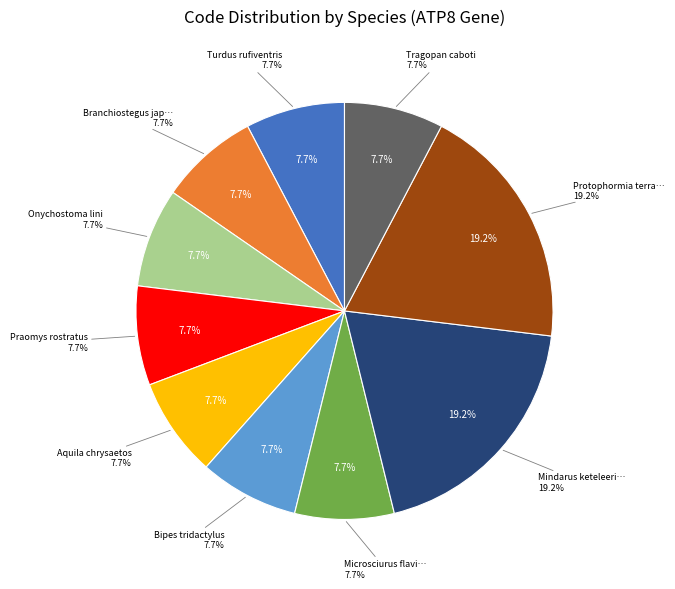

How many segments does this pie chart have?

10